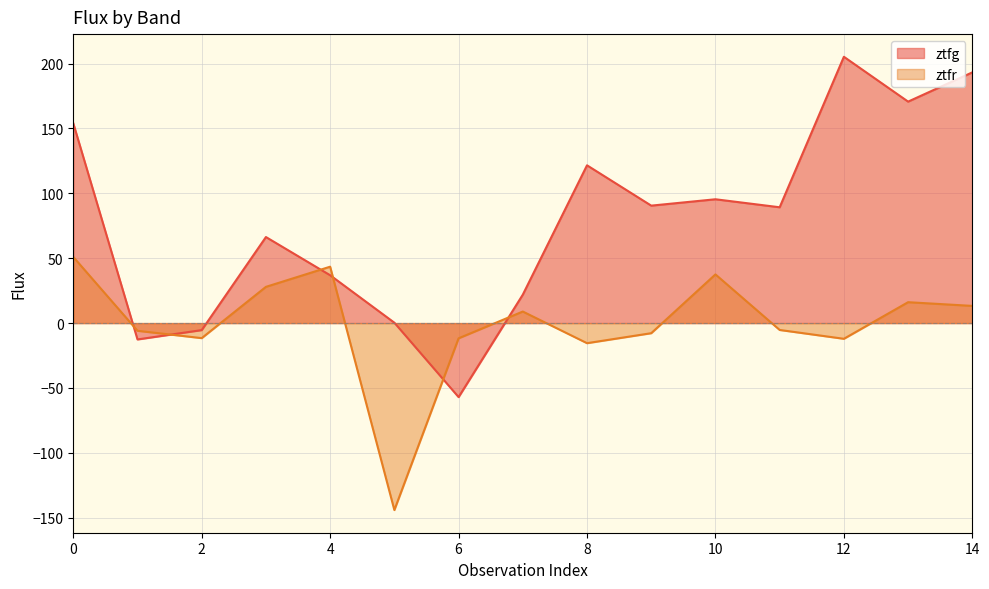

What is the spread (max minus min) of values at 3?

38.4